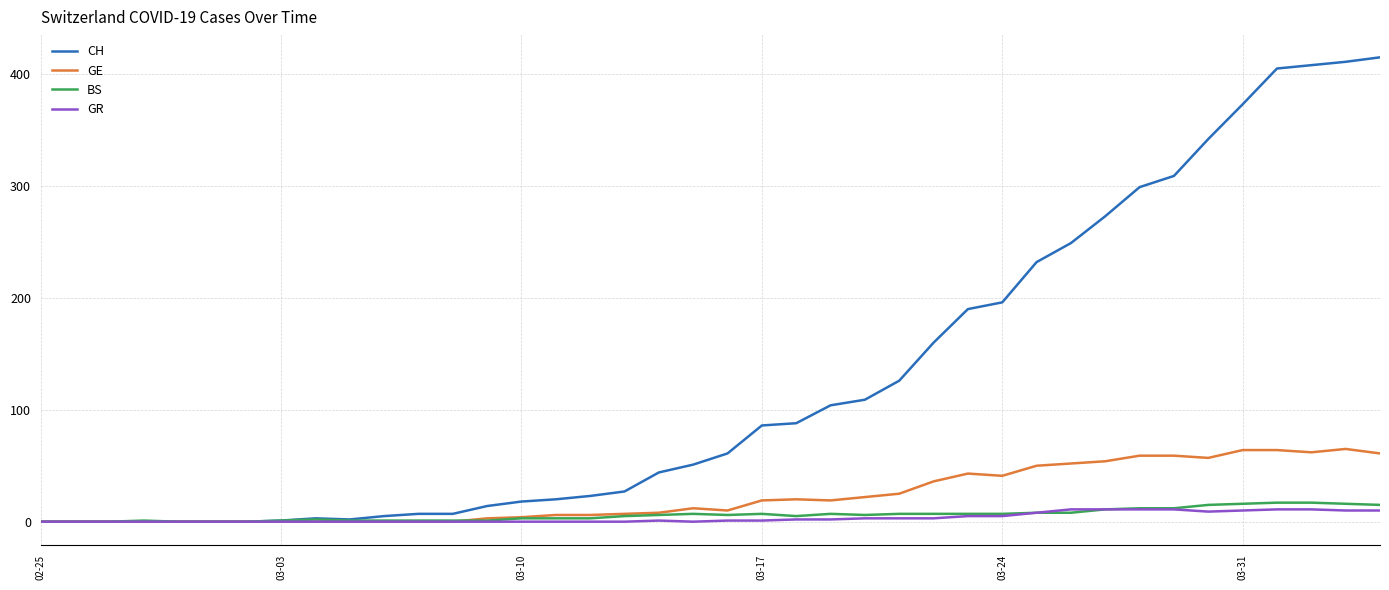

Count the number of categories in the chart.

40